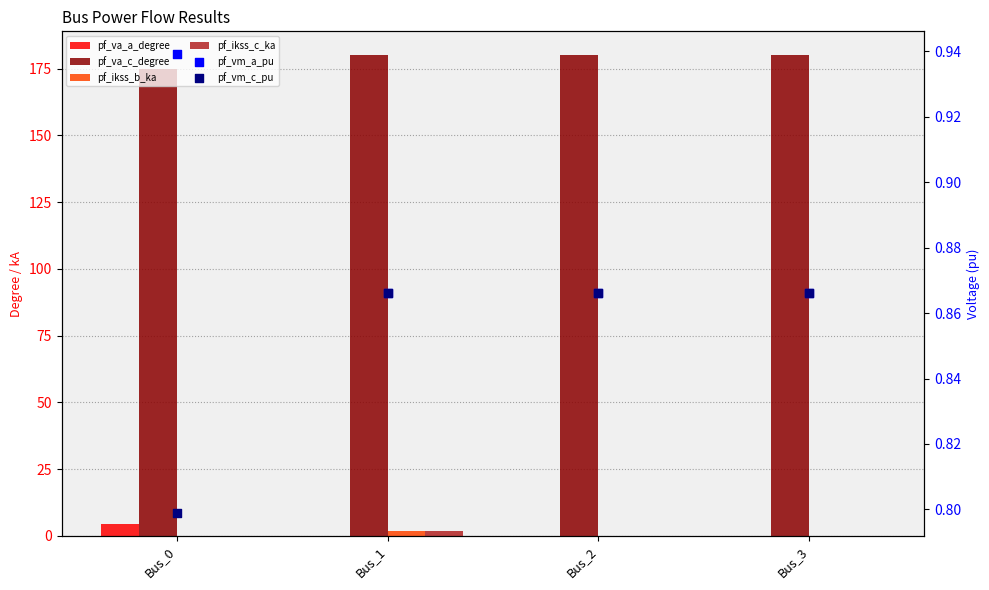

Which series has the largest total across all categories?

pf_va_c_degree